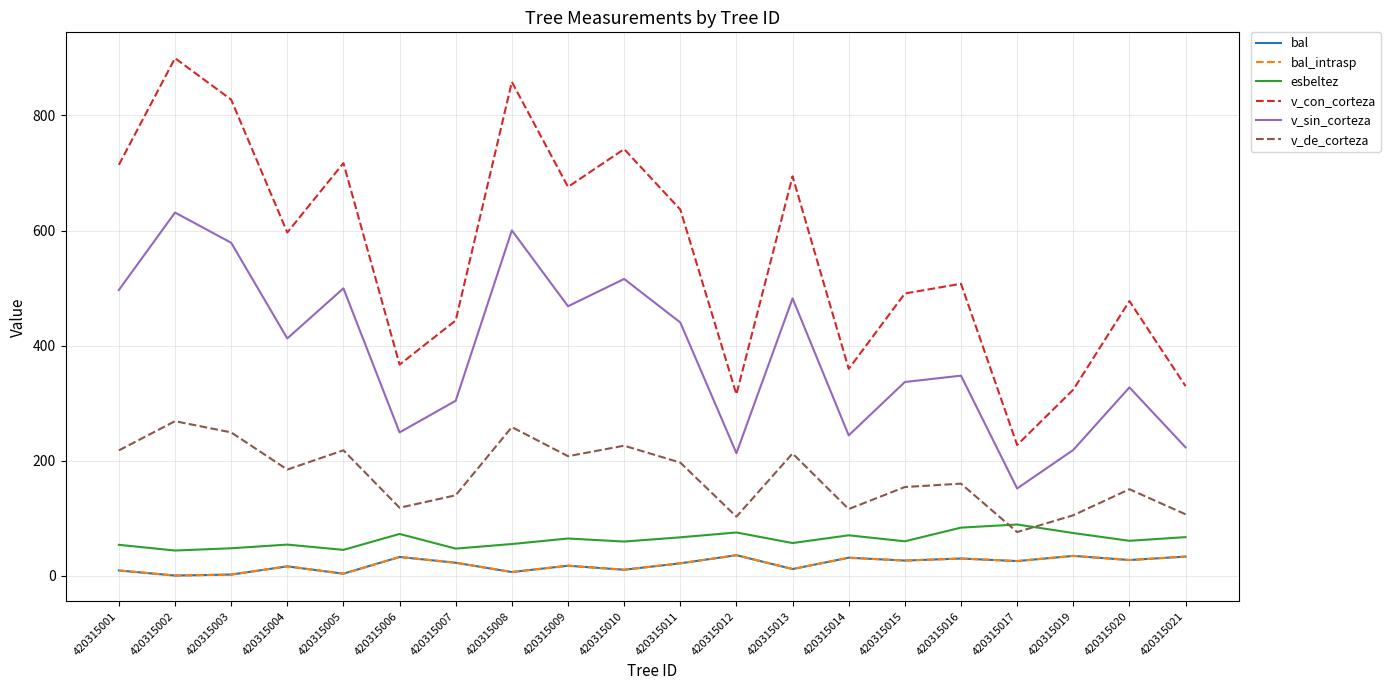

Does the chart have visible grid lines?

Yes